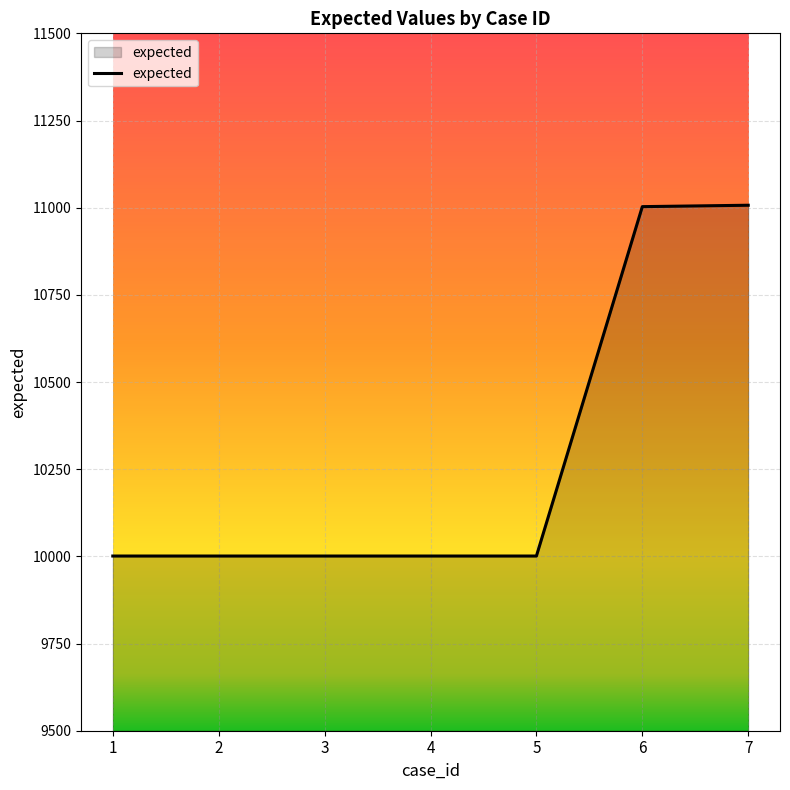

What is the maximum value shown in the chart?

11007